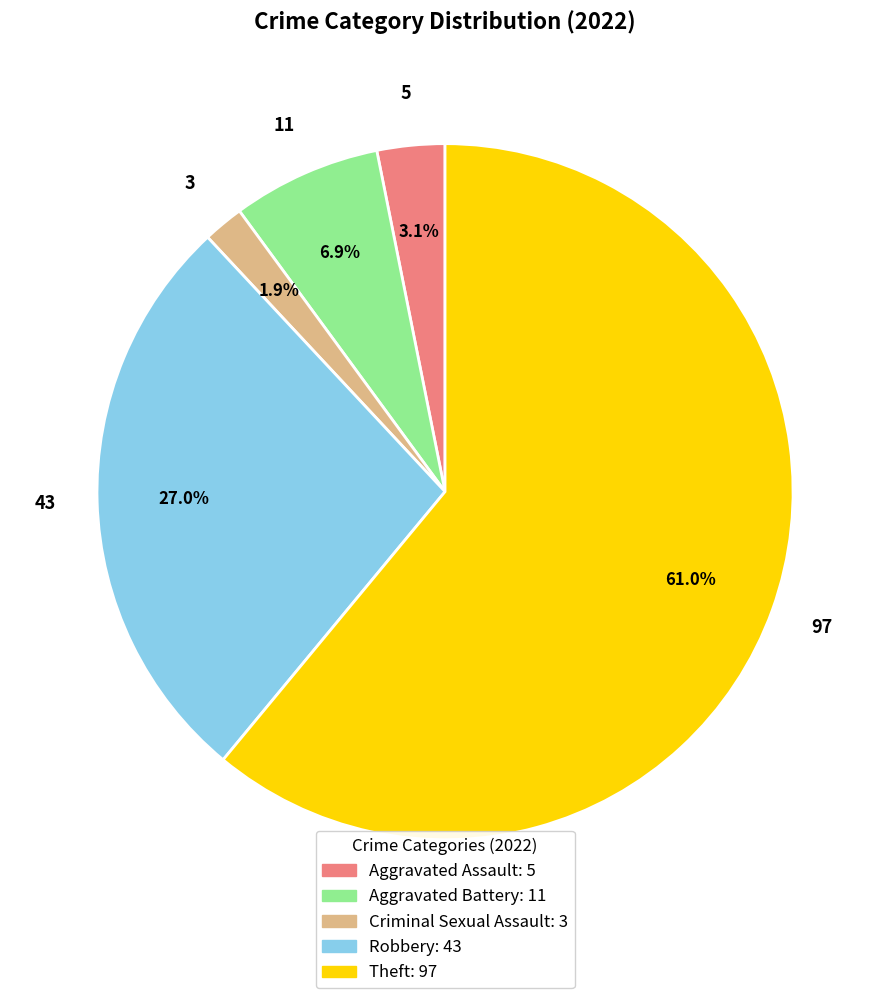

Rank the categories by value from lowest to highest.

Criminal Sexual Assault, Aggravated Assault, Aggravated Battery, Robbery, Theft